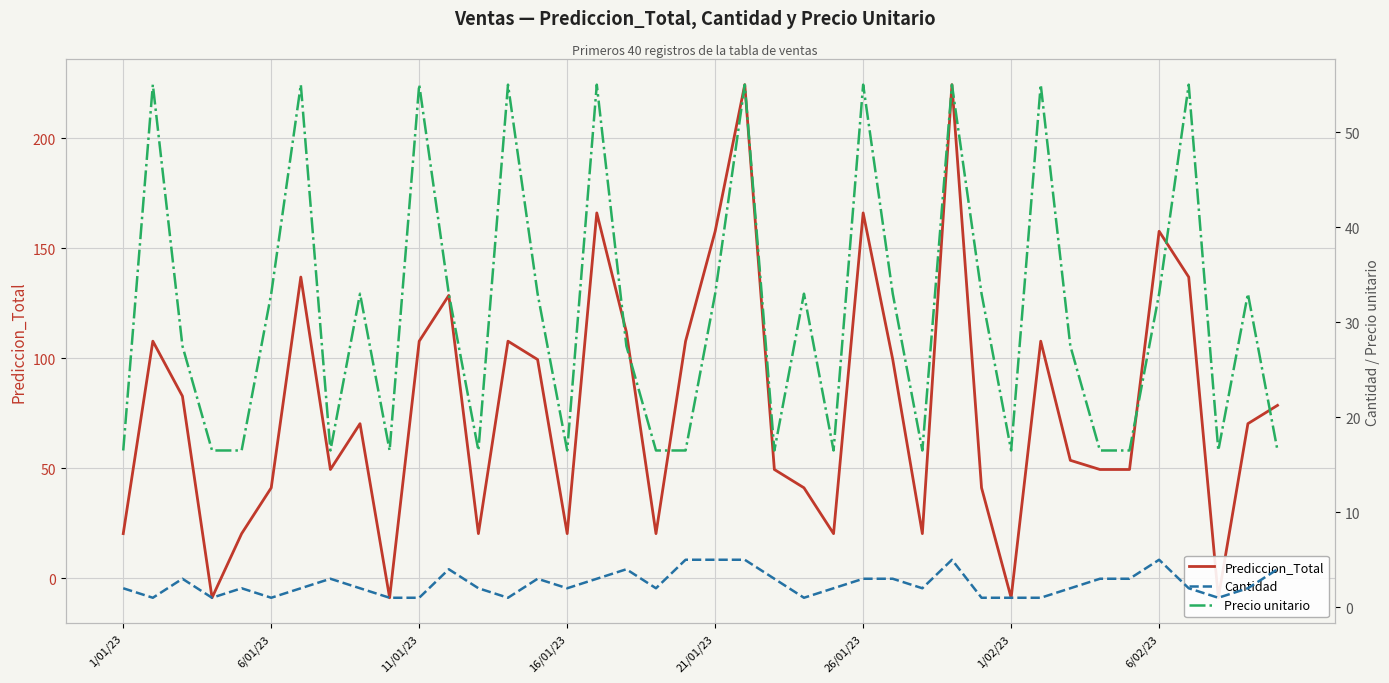

What is the greatest value displayed?

224.4